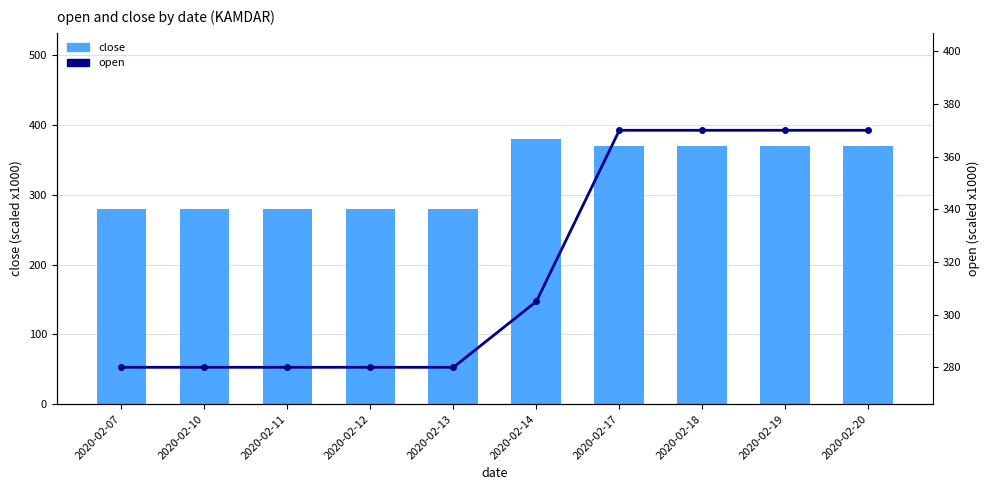

Which series has the largest total across all categories?

close